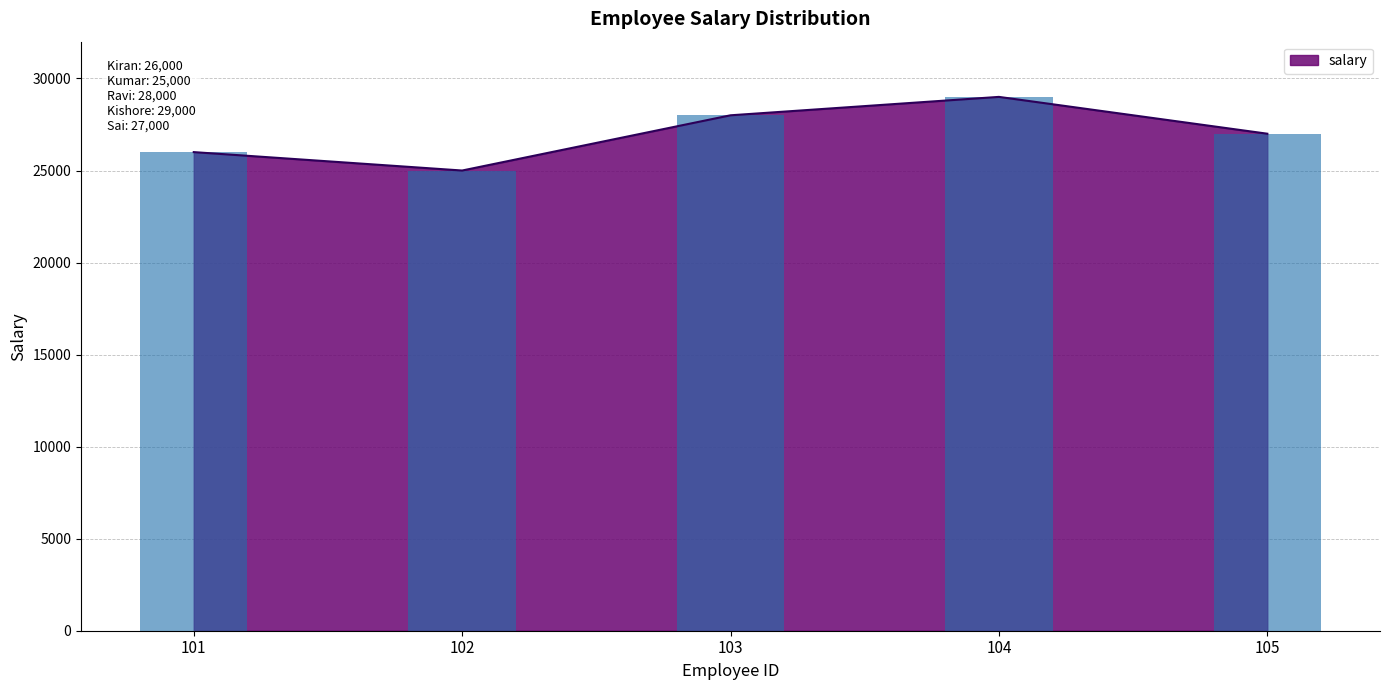

How many bars are there in total?

5